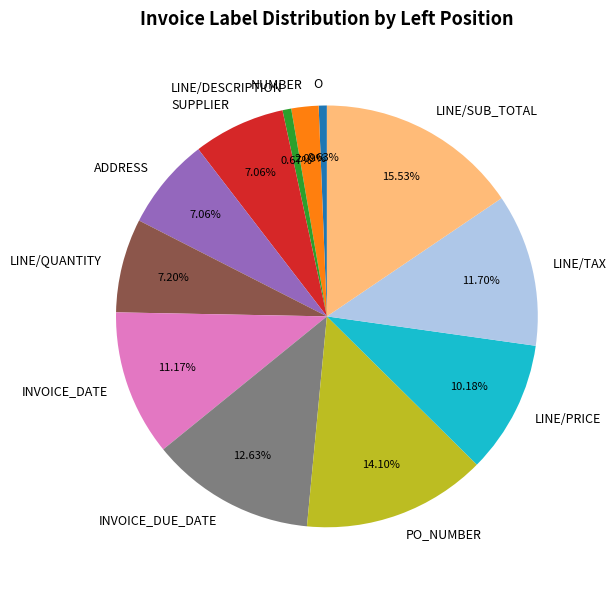

Between LINE/QUANTITY and LINE/SUB_TOTAL, which is larger?

LINE/SUB_TOTAL